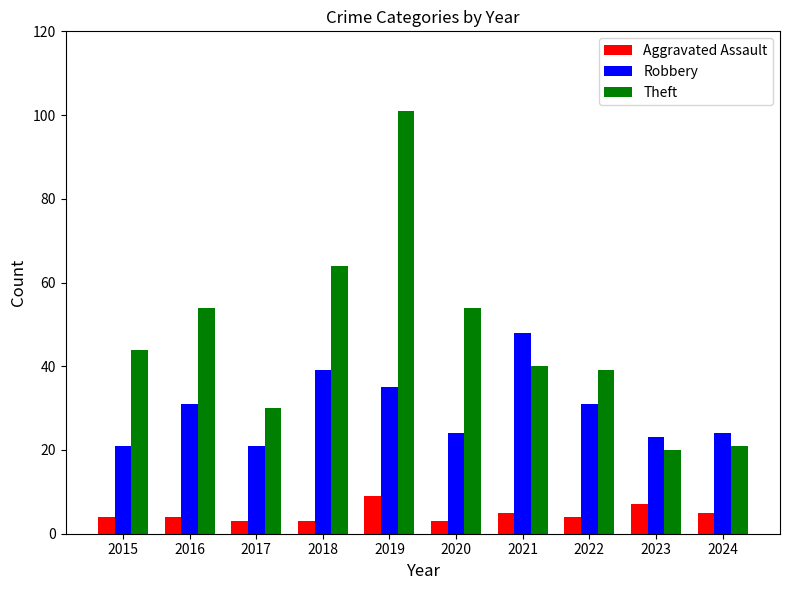

Count the Theft values in the range 30 to 54.

6